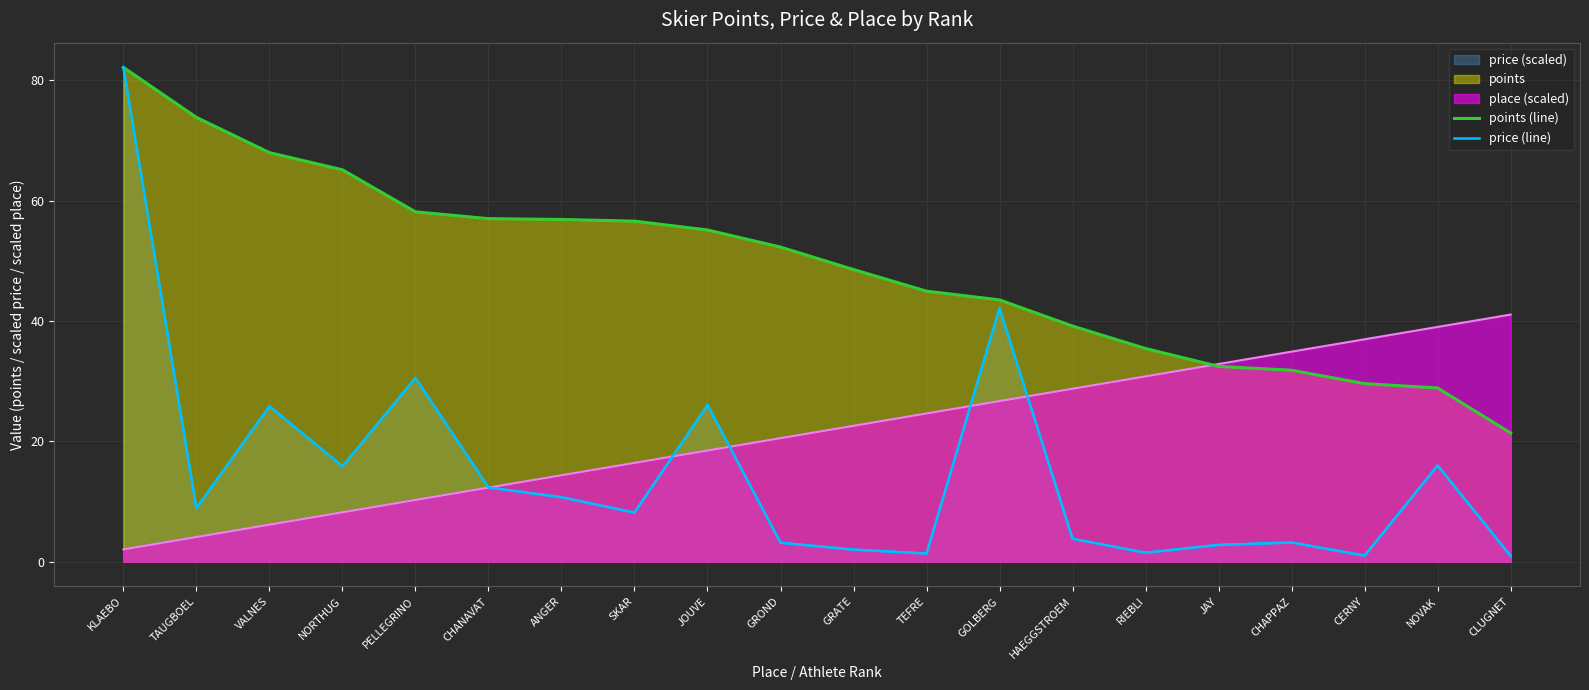

In price (line), how many points are lower than both neighbors (excluding endpoints)?

6